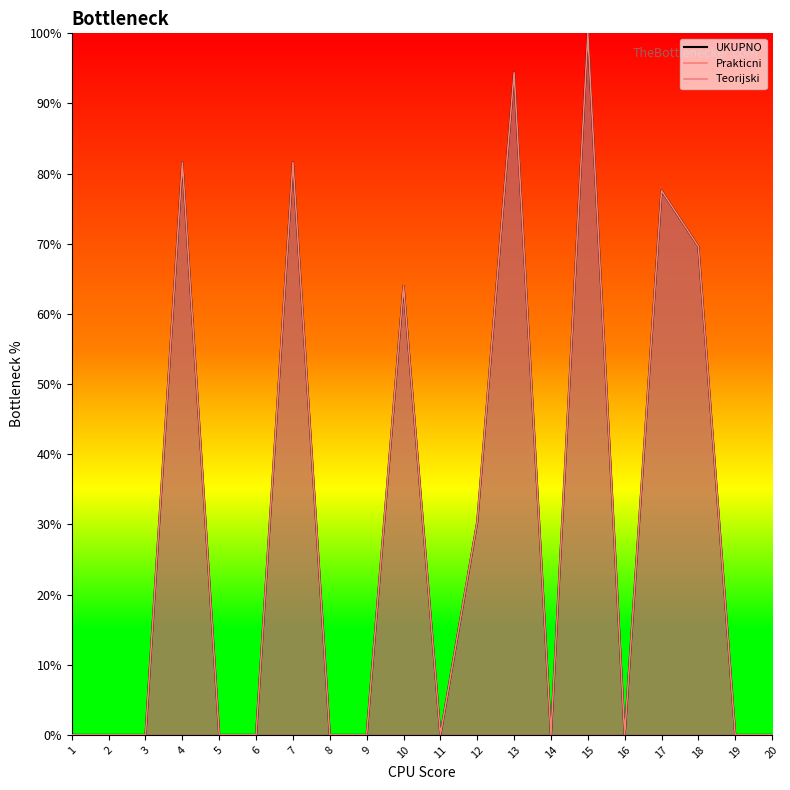

Reading left to right, extract all data points from this chart.

Prakticni: 0.0	0.0	0.0	81.6	0.0	0.0	81.6	0.0	0.0	64.0	0.0	30.4	94.4	0.0	100.0	0.0	77.6	69.6	0.0	0.0
UKUPNO: 0.0	0.0	0.0	81.6	0.0	0.0	81.6	0.0	0.0	64.0	0.0	30.4	94.4	0.0	100.0	0.0	77.6	69.6	0.0	0.0